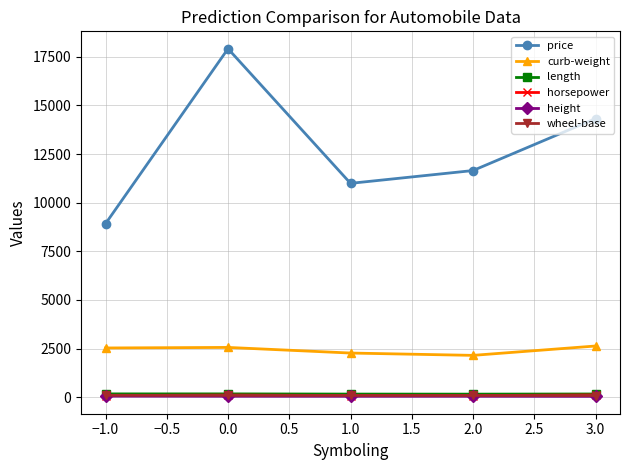

List the labels in order of price value, largest first.

0.0, 3.0, 2.0, 1.0, −1.0